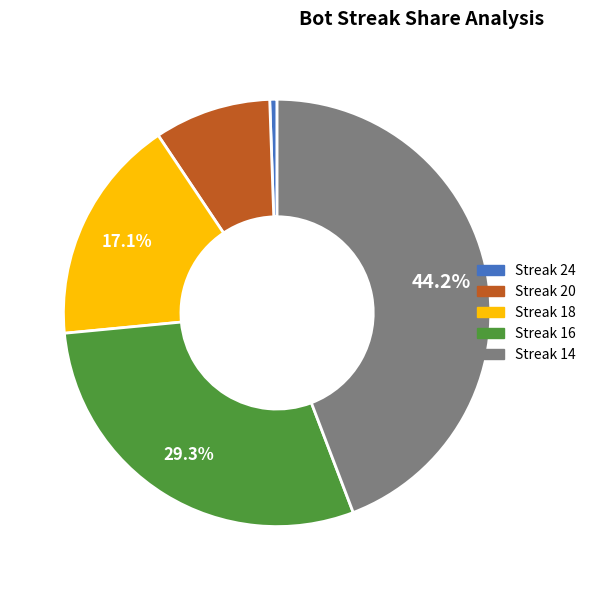

Is there a majority slice in this chart?

No